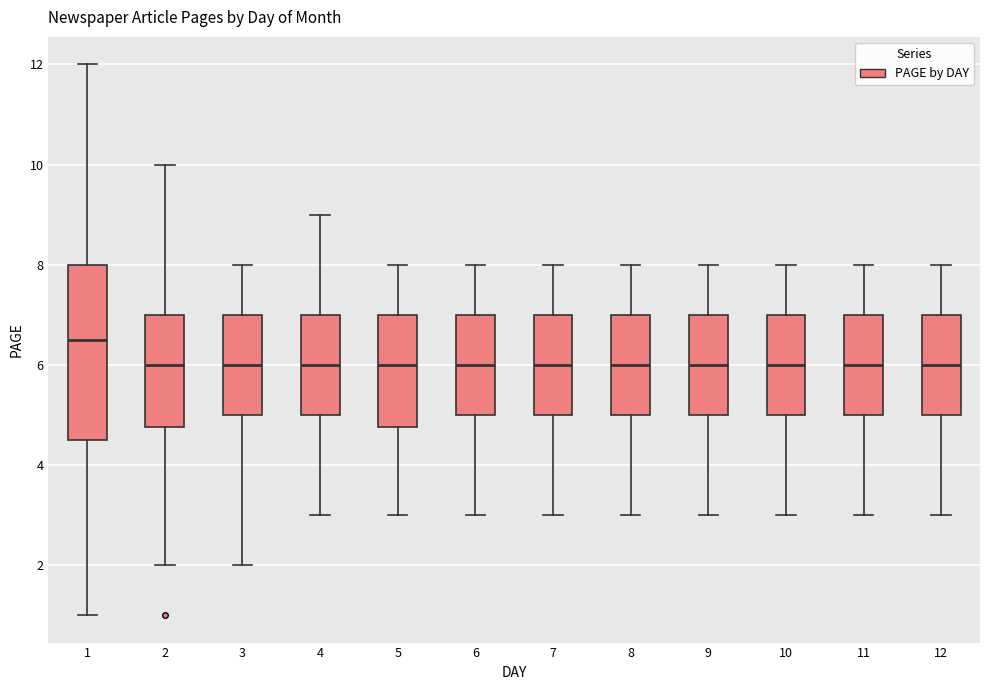

Which box is the tallest, from its lower edge to its upper edge?

1